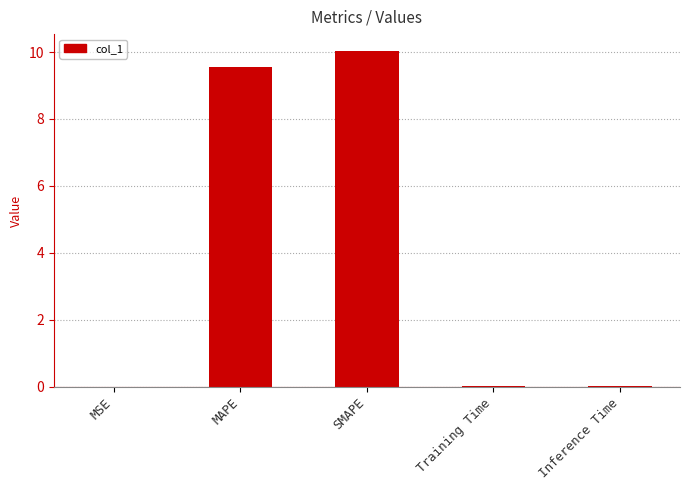

How many series are shown in this chart?

1